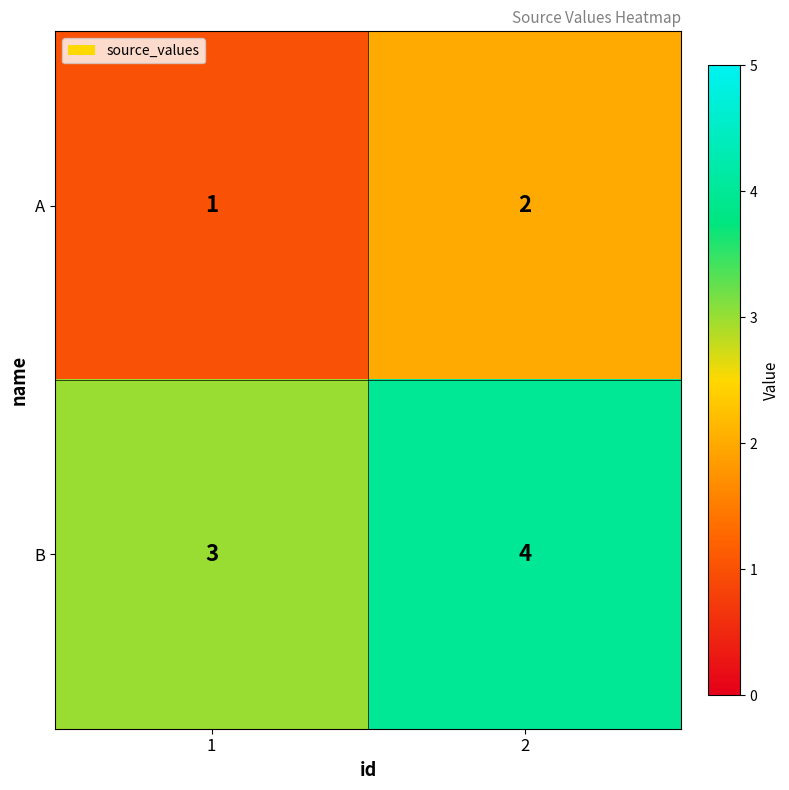

Is it true that A equals 1 at 2?

False